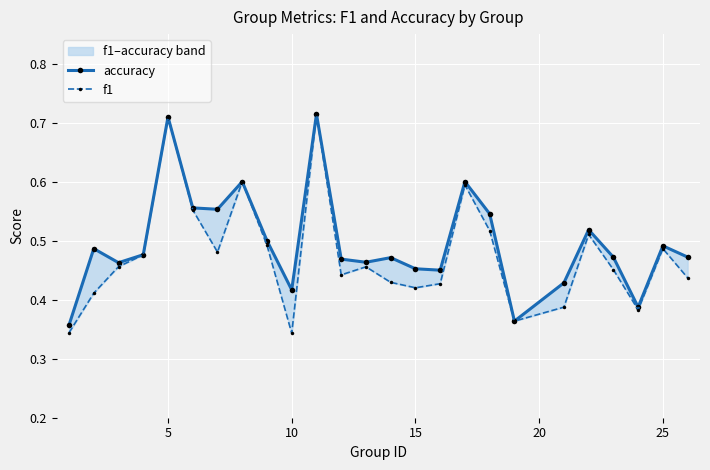

True or false: f1 has a value of 0.6 at 15.

False